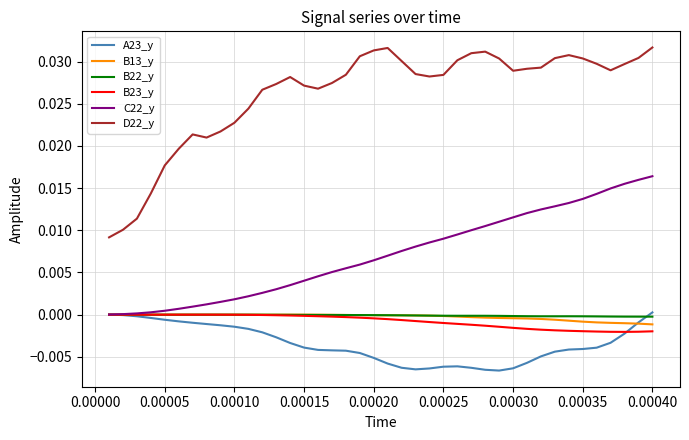

True or false: D22_y and B22_y intersect in this chart.

False